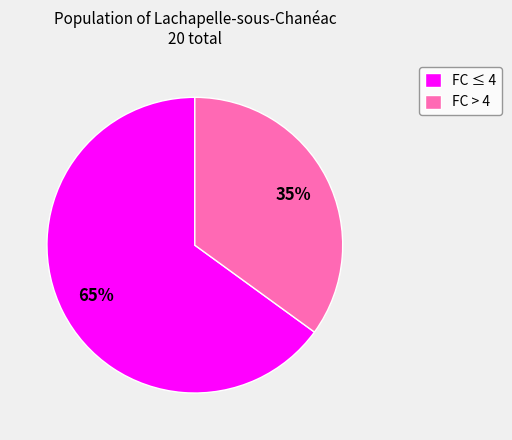

Which slice is the smallest?

FC > 4